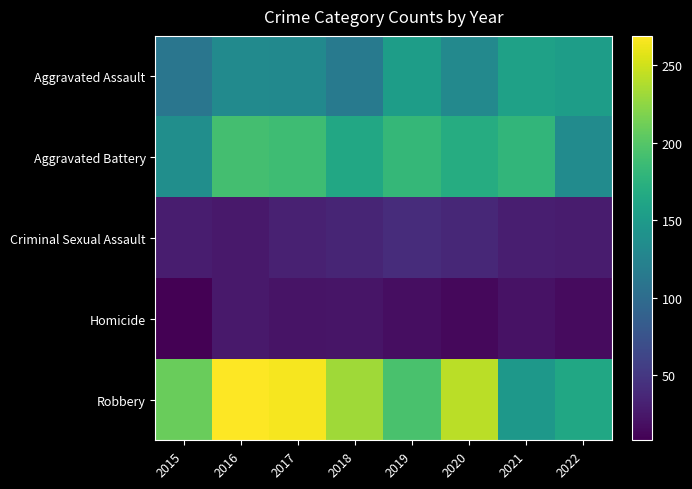

Reading left to right, transcribe all the data shown in this chart.

Aggravated Assault: 2015=110	2016=133	2017=132	2018=116	2019=153	2020=131	2021=157	2022=153
Aggravated Battery: 2015=137	2016=191	2017=188	2018=165	2019=182	2020=170	2021=180	2022=134
Criminal Sexual Assault: 2015=29	2016=26	2017=32	2018=35	2019=41	2020=37	2021=30	2022=28
Homicide: 2015=8	2016=26	2017=22	2018=23	2019=18	2020=14	2021=21	2022=16
Robbery: 2015=209	2016=269	2017=265	2018=232	2019=194	2020=242	2021=147	2022=163